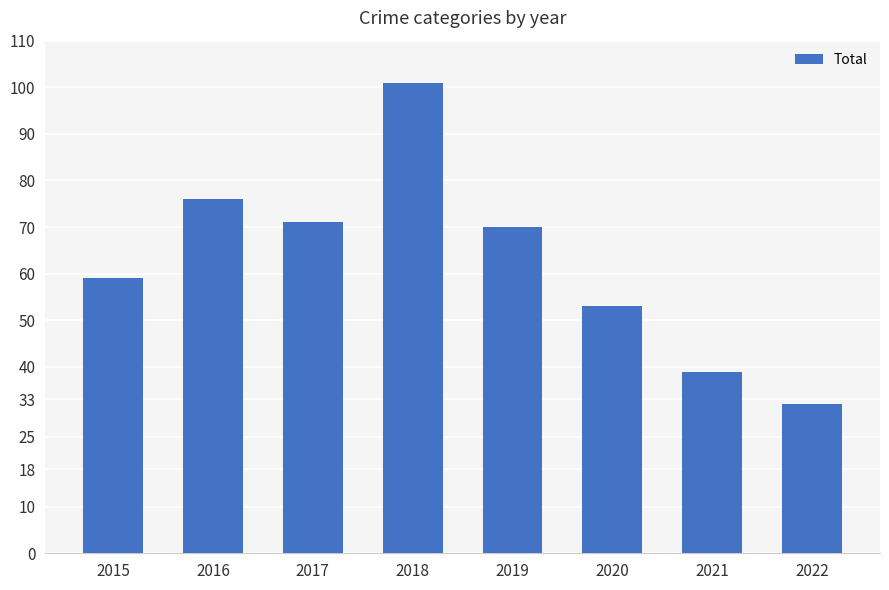

Are the bars grouped side by side (vs. stacked)?

No